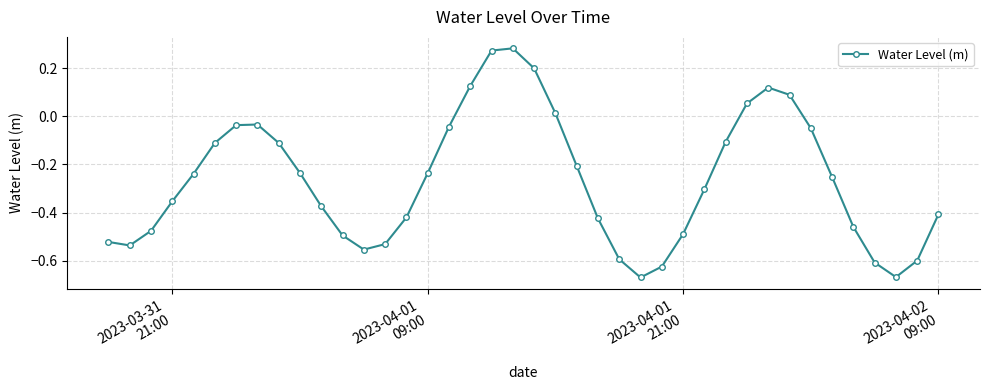

What is the difference between the maximum and minimum values?

1.0